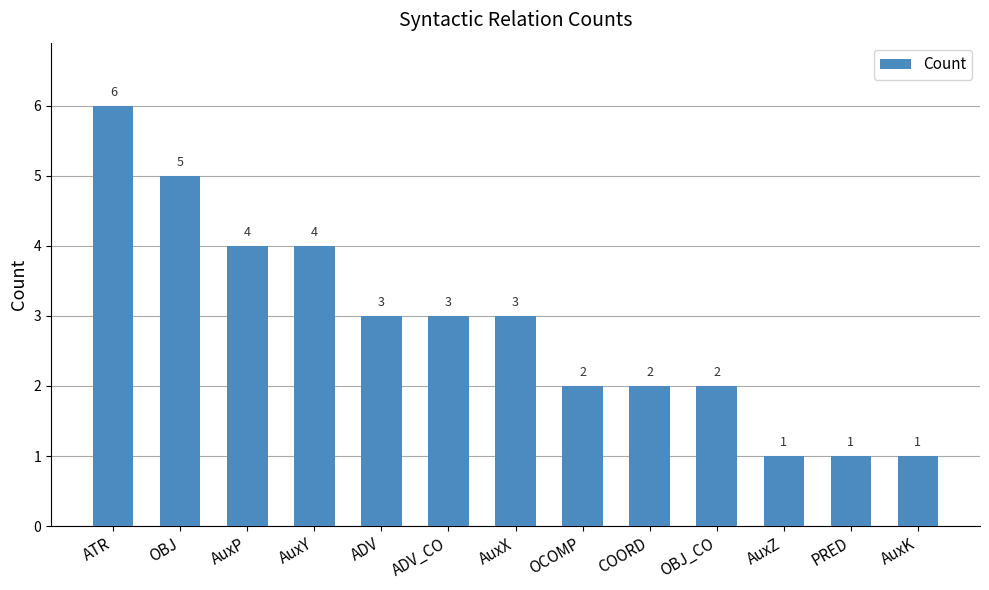

Reading left to right, what are all the values shown in this chart?

ATR=6	OBJ=5	AuxP=4	AuxY=4	ADV=3	ADV_CO=3	AuxX=3	OCOMP=2	COORD=2	OBJ_CO=2	AuxZ=1	PRED=1	AuxK=1